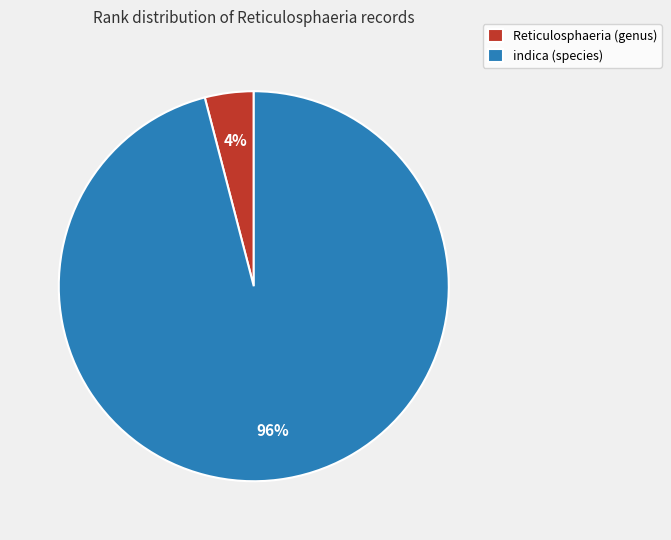

What percentage is the Reticulosphaeria (genus) slice, to the nearest percent?

4%